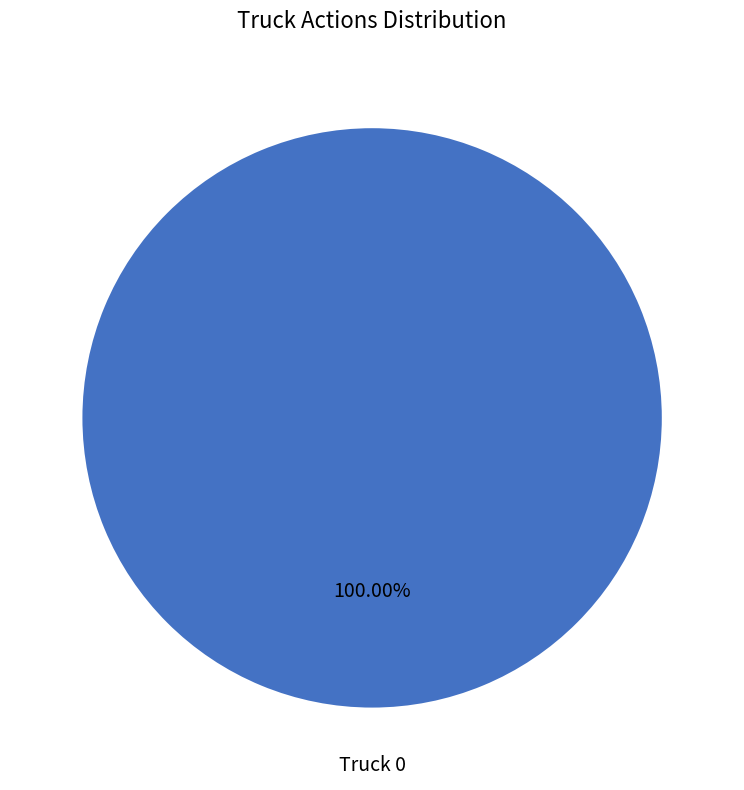

Does any single category account for the majority?

Yes